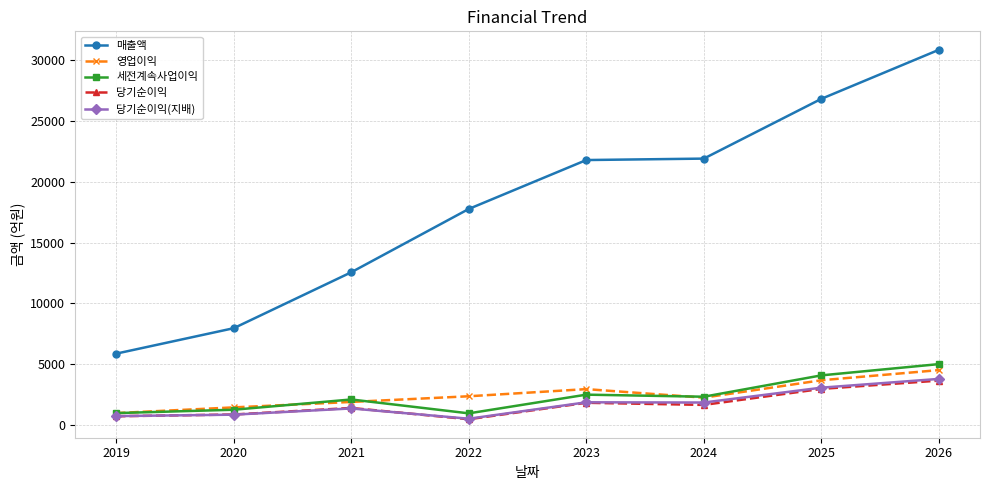

True or false: 당기순이익 and 매출액 intersect in this chart.

False